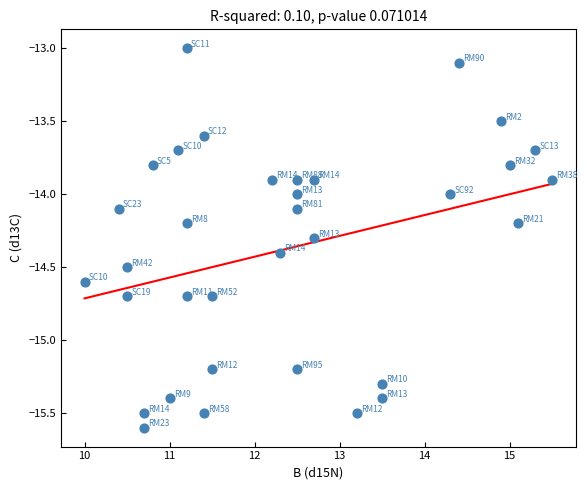

What is the range of Y values (max minus min)?

2.6